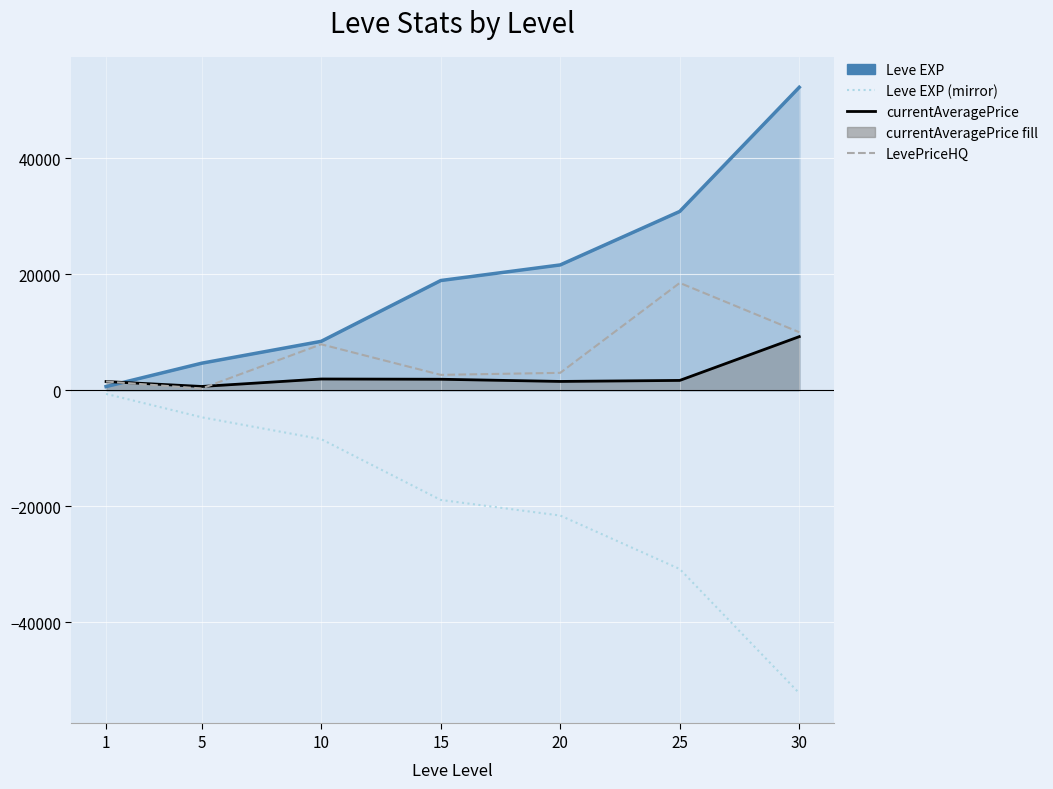

What is the sum of the Leve EXP values at 10 and 20?

30030